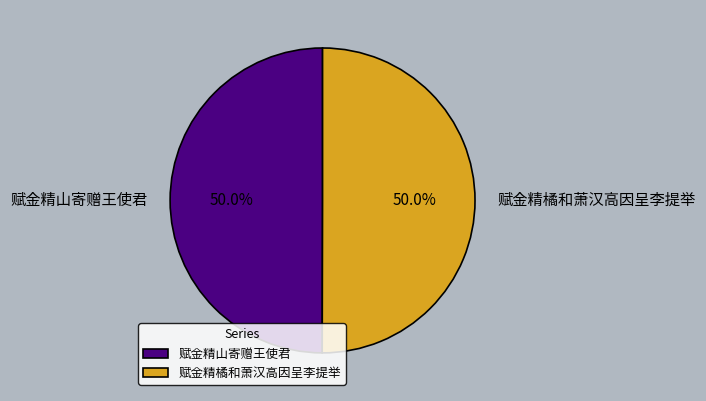

Is the sum of 赋金精山寄赠王使君 and 赋金精橘和萧汉高因呈李提举 greater than half?

Yes